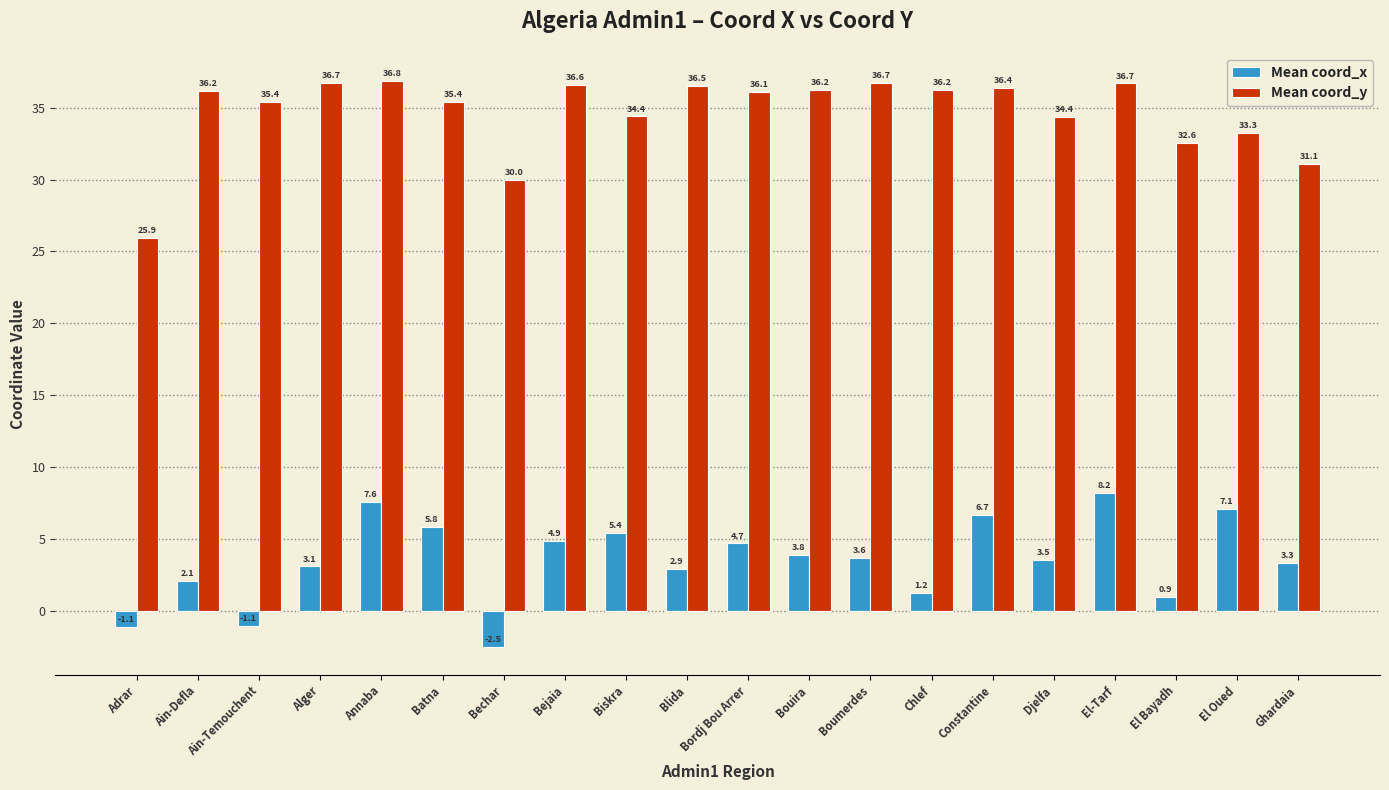

Which series has the widest spread of values?

Mean coord_y